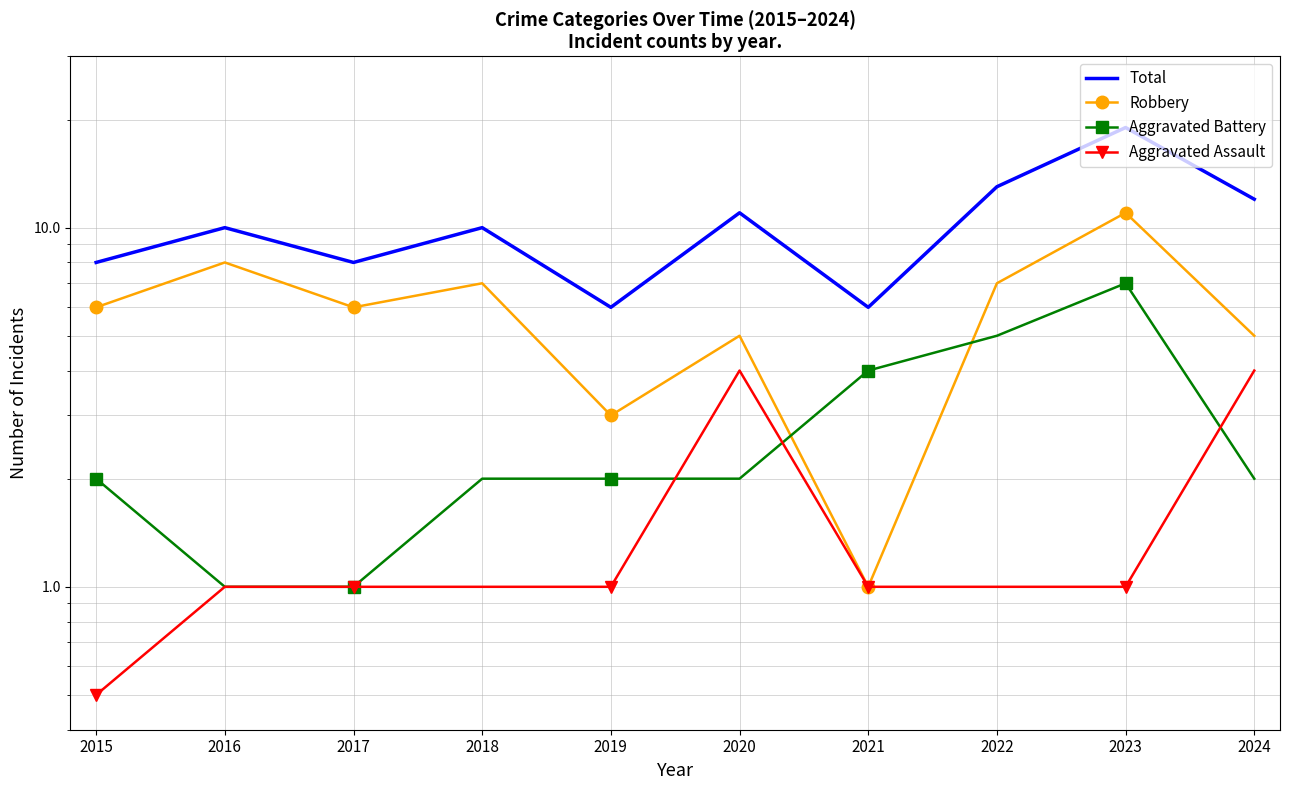

Read the Aggravated Battery value at 2016.

1.0